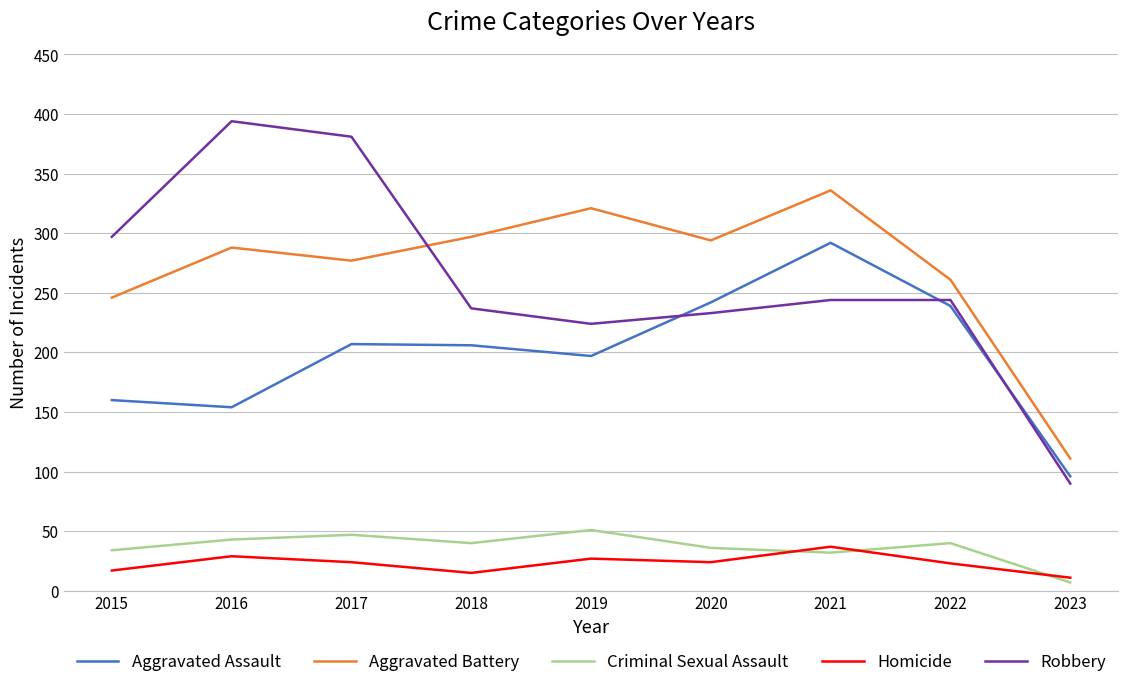

Read the Aggravated Battery value at 2019, to the nearest 5.

320